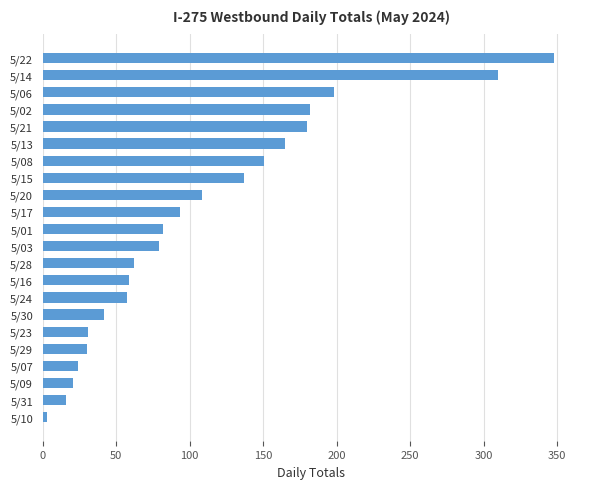

How many distinct data groups are displayed?

1